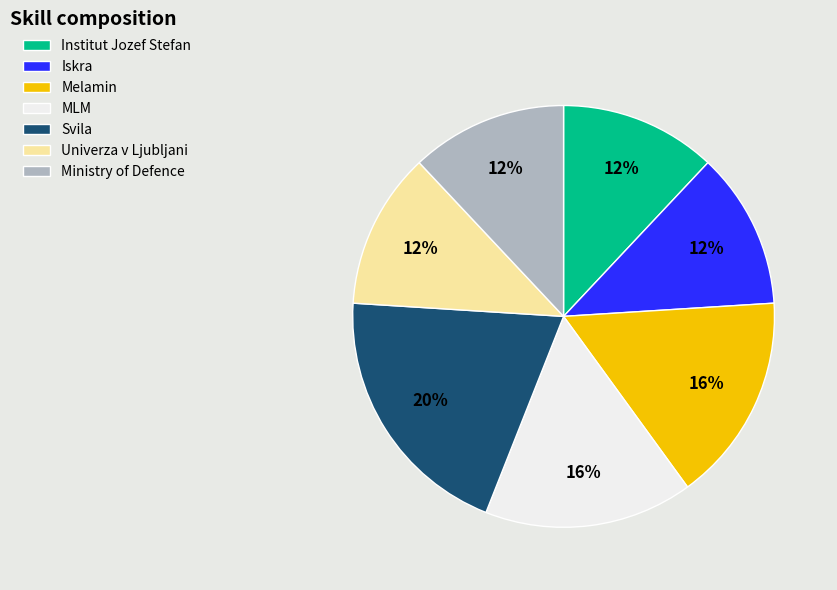

Combined, do MLM and Svila account for over 50%?

No